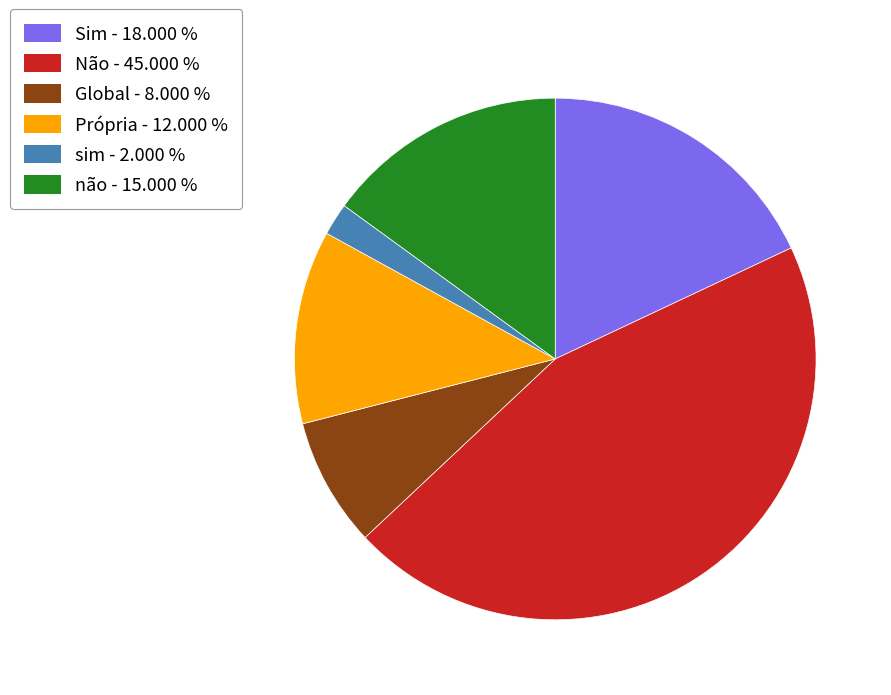

What is the smallest slice in the pie chart?

sim